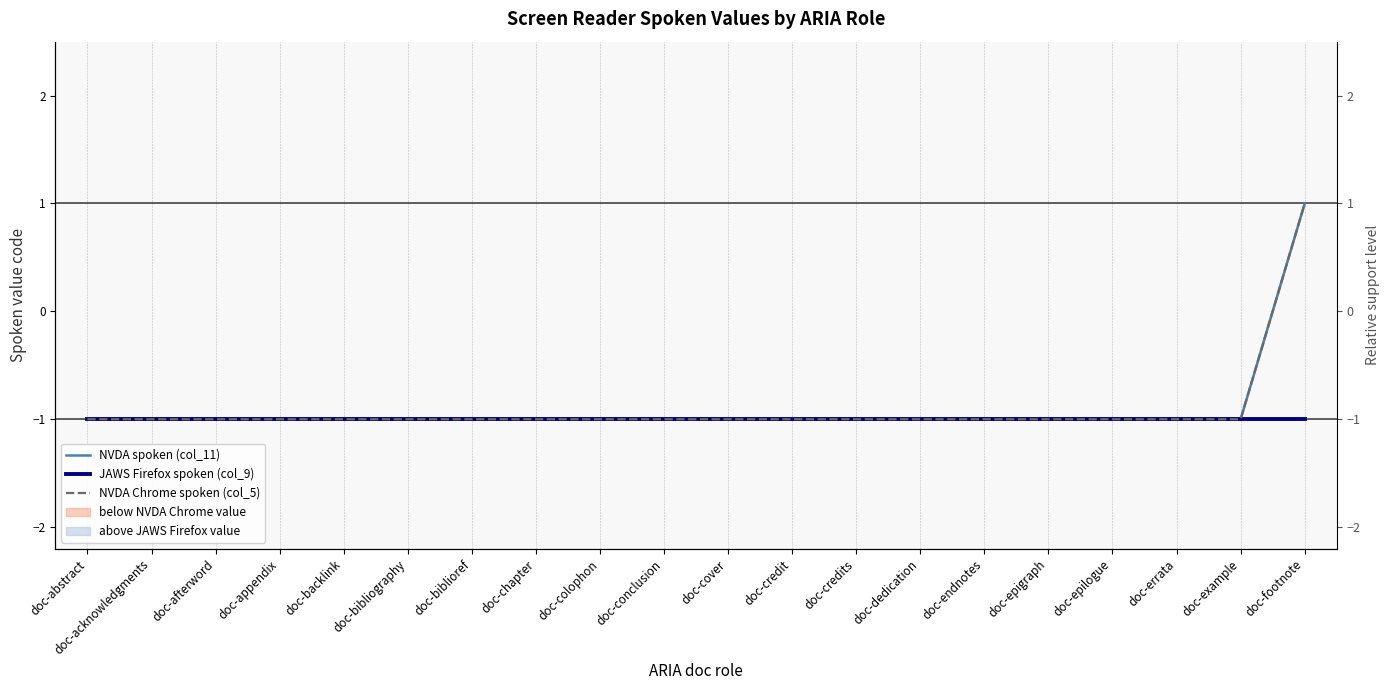

What is the label of the 7th point from the left?

doc-biblioref